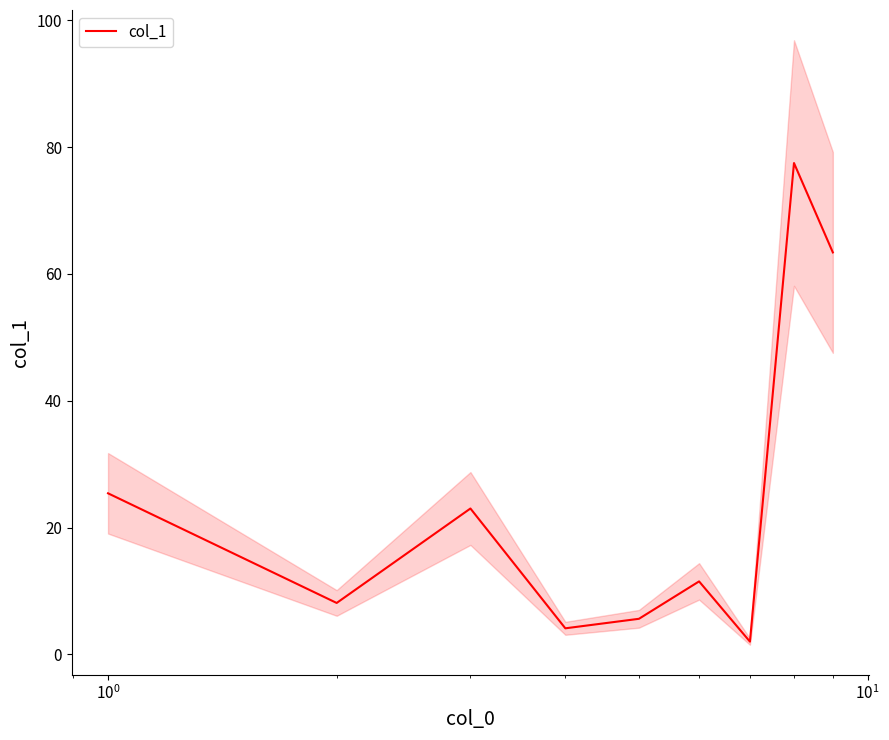

What is the highest value of the col_1 series?

77.5